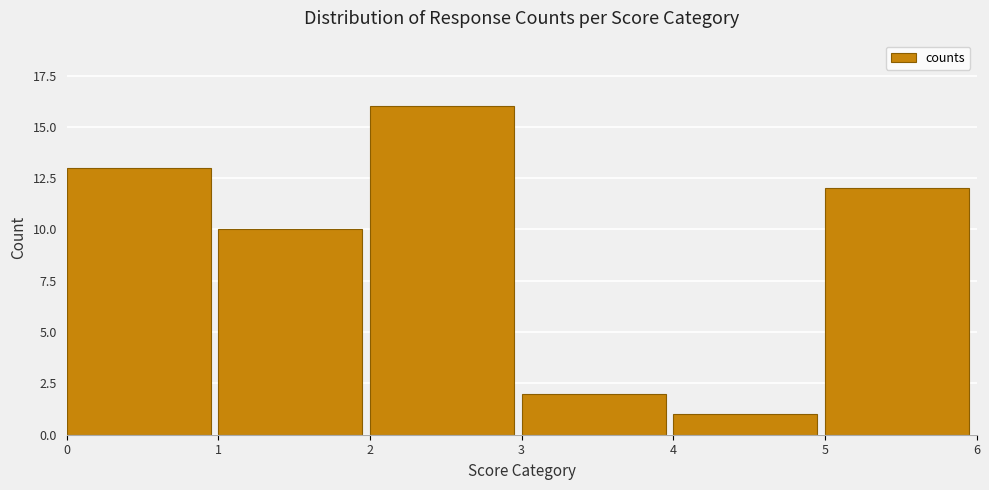

Reading left to right, extract all data points from this chart.

0=13	1=10	2=16	3=2	4=1	5=12